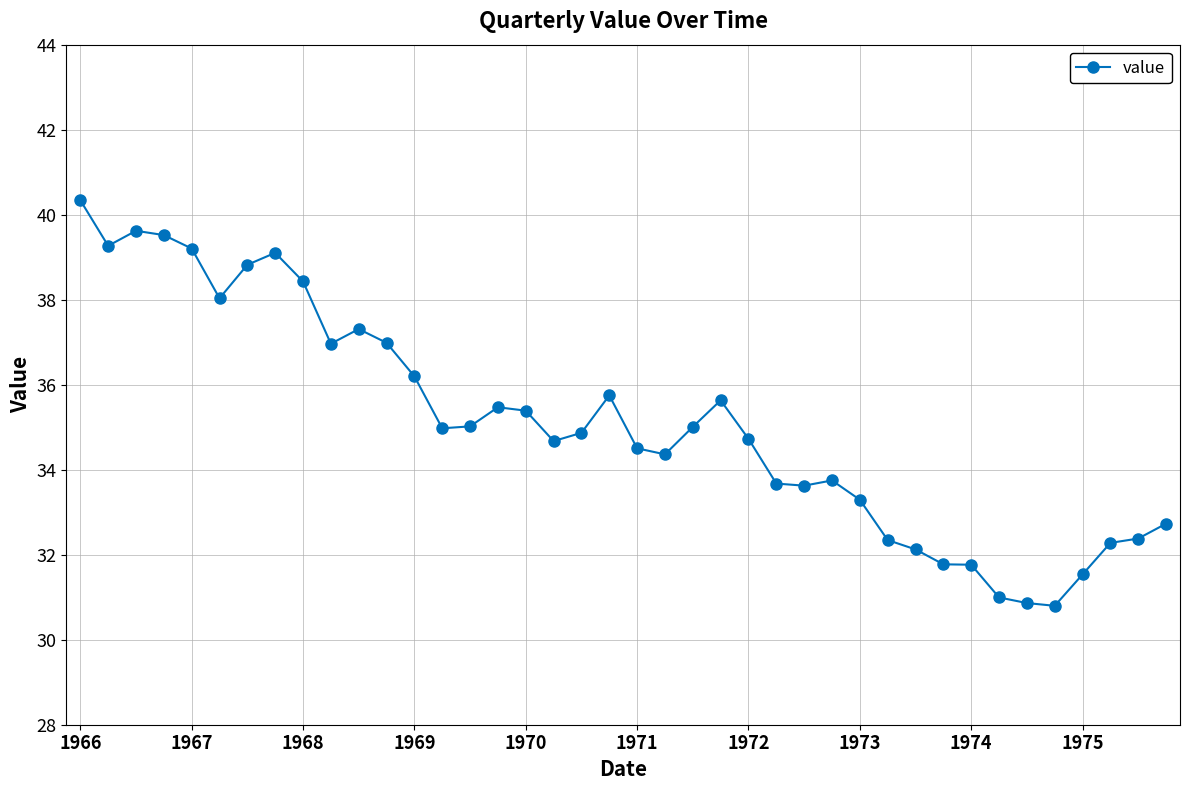

What is the sum of all values?

1404.1